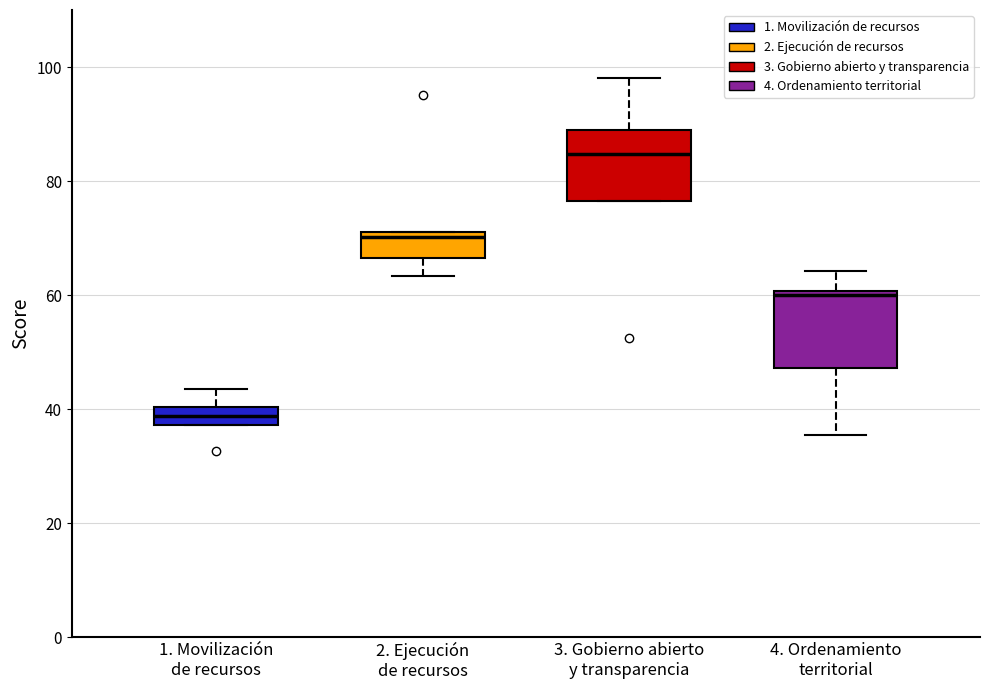

Where does the lower whisker of the box for 4. Ordenamiento territorial end on the y-axis? The values are not printed on the chart, so give them approximately, as read against the axis.

36